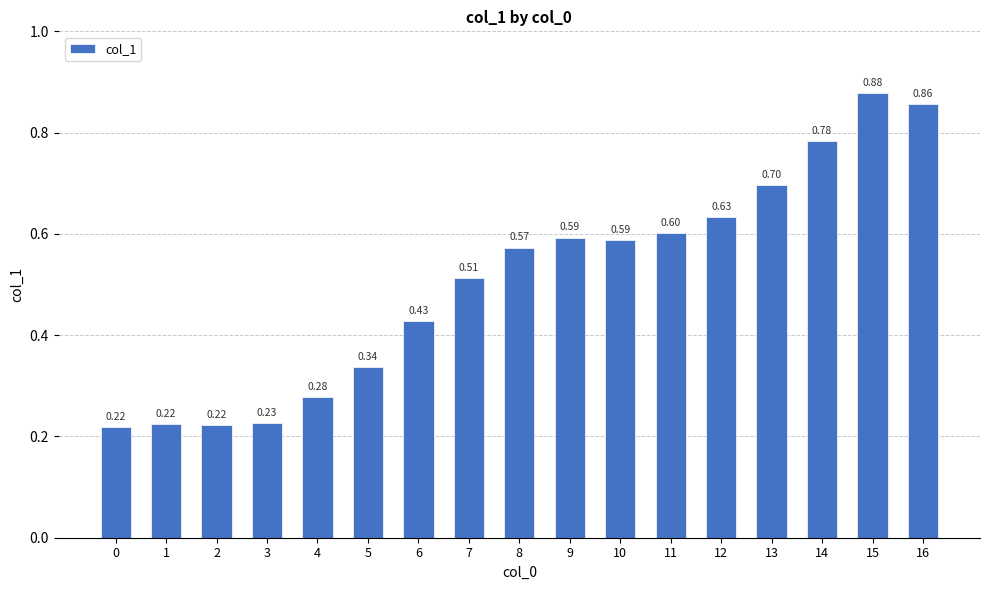

What is the difference between the second highest and minimum values?

0.6